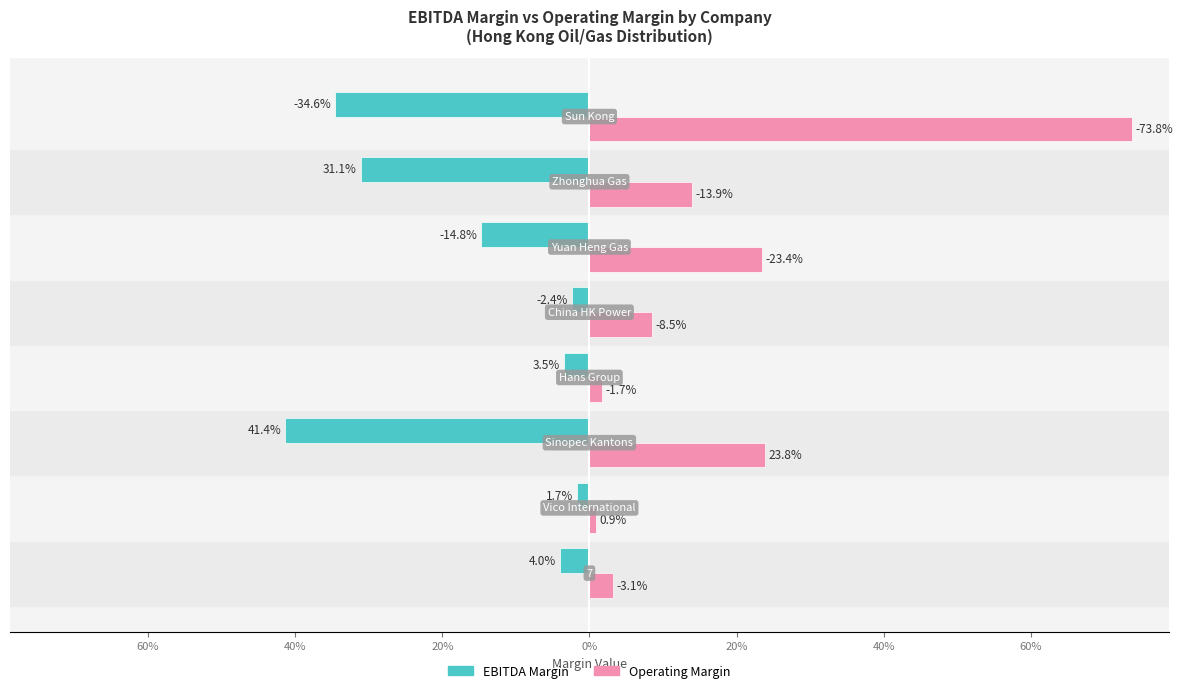

What are all the series names shown in the legend?

EBITDA Margin, Operating Margin